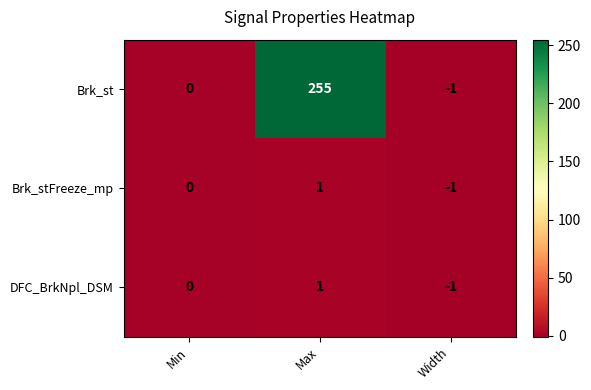

Reading left to right, transcribe all the data shown in this chart.

Brk_st: 0	255	-1
Brk_stFreeze_mp: 0	1	-1
DFC_BrkNpl_DSM: 0	1	-1